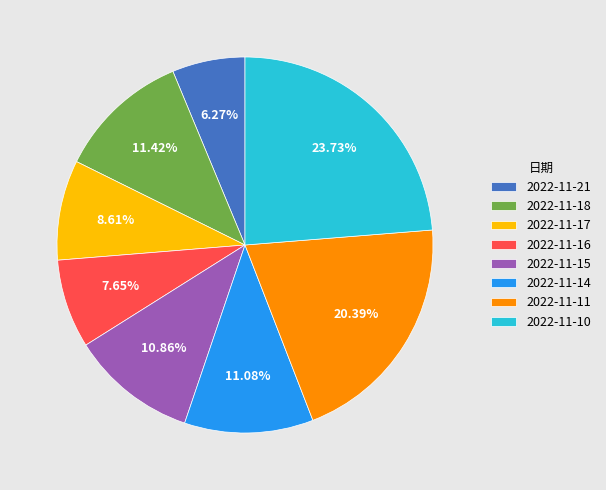

What is the ratio of the value at 2022-11-16 to the value at 2022-11-11?

0.4